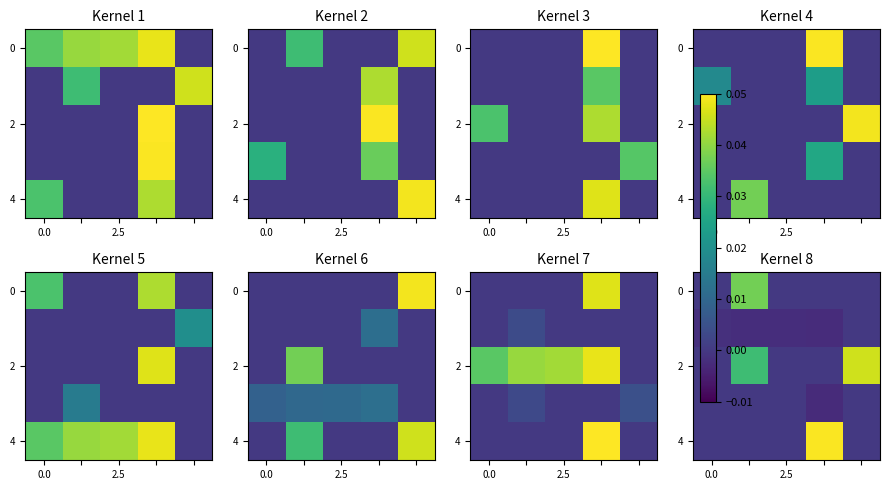

What is the spread (max minus min) of values at 3?

0.1